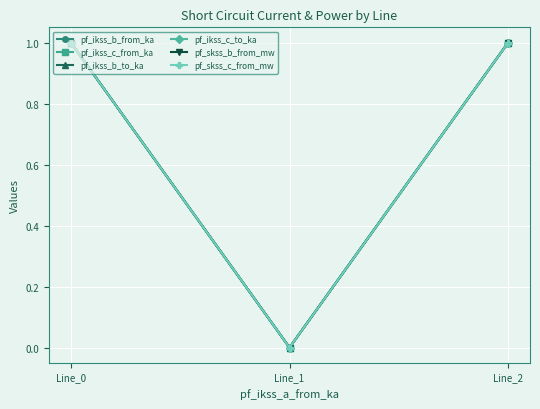

The value of pf_skss_b_from_mw at Line_0 is 1.0. True or false?

True